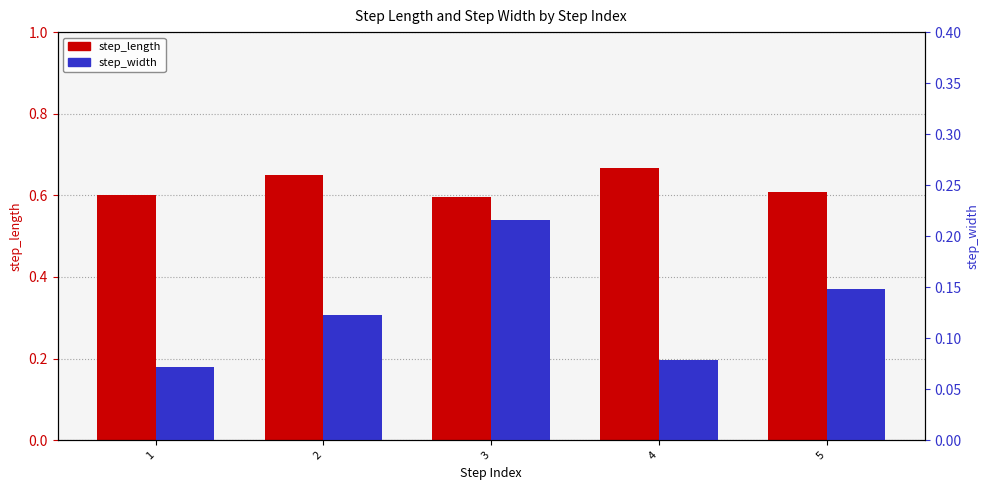

At which category does the chart reach its minimum across all series?

1